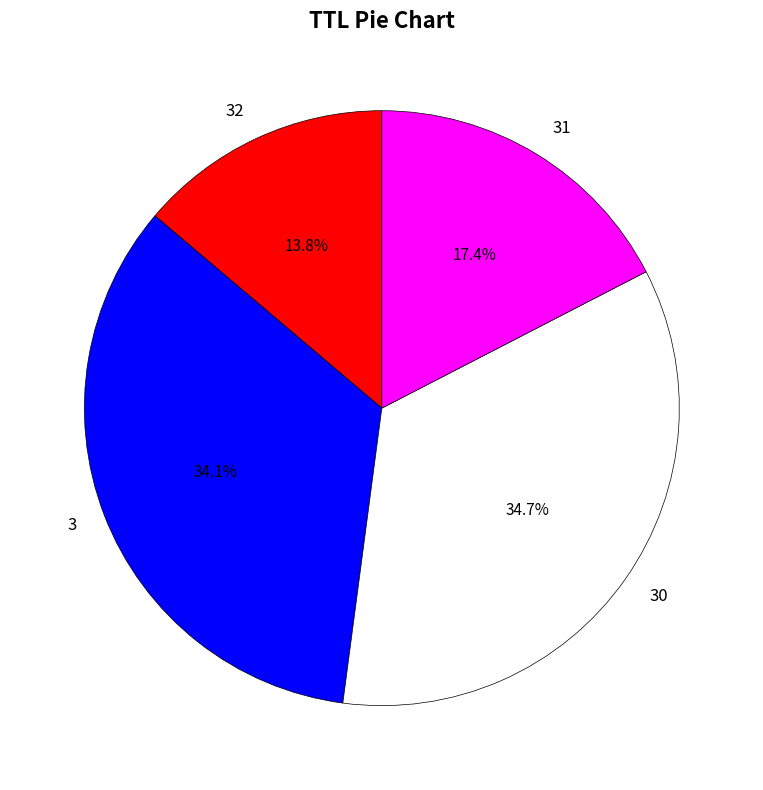

Which slice is the smallest?

32